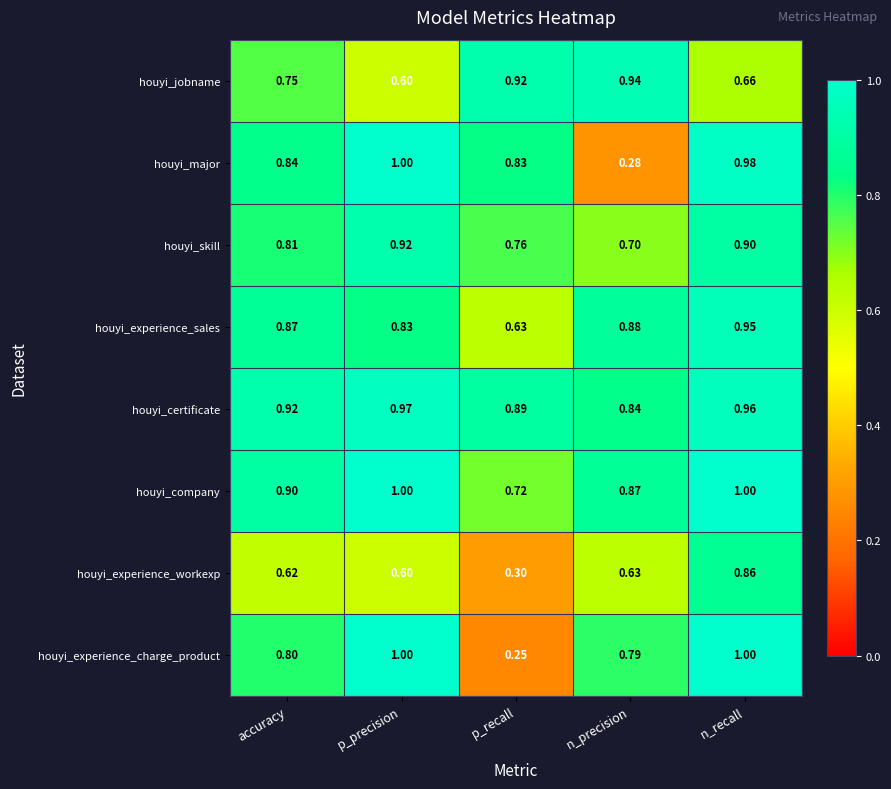

Is the value of houyi_jobname at n_precision greater than the value of houyi_experience_sales at n_recall?

No